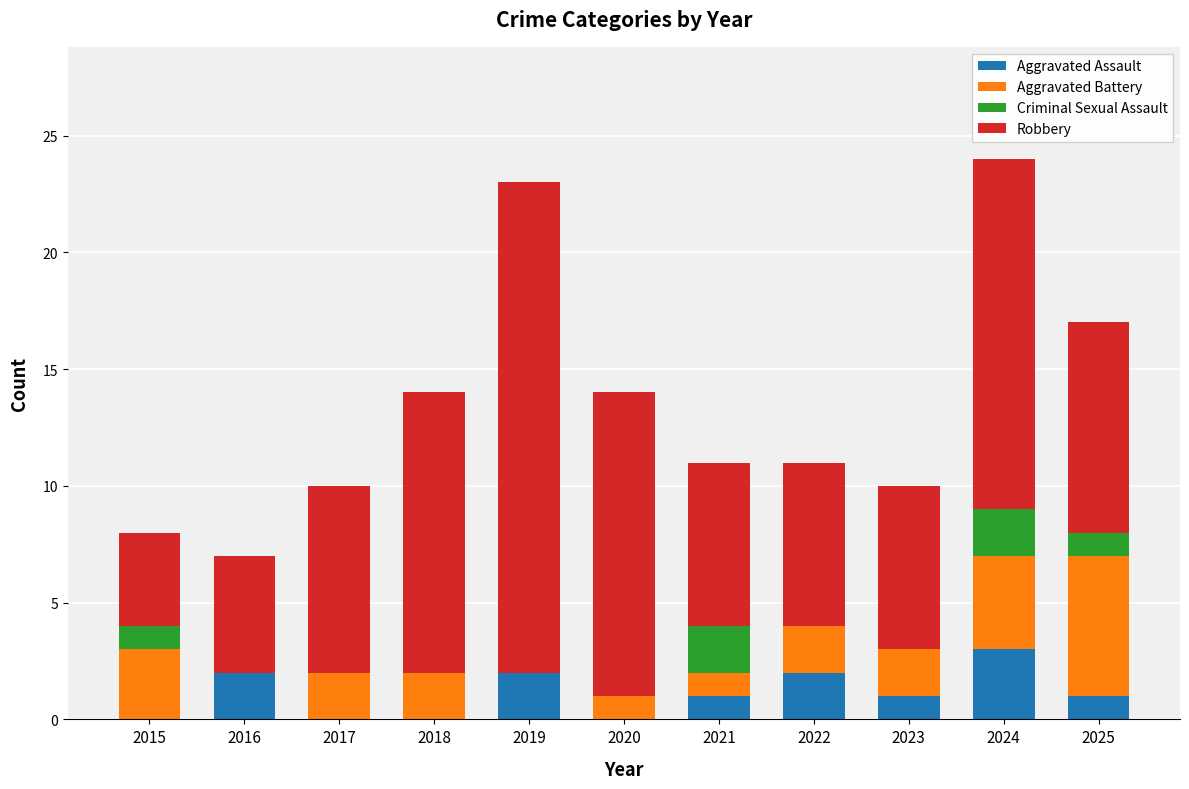

Is it true that Aggravated Assault equals -1 at 2020?

False